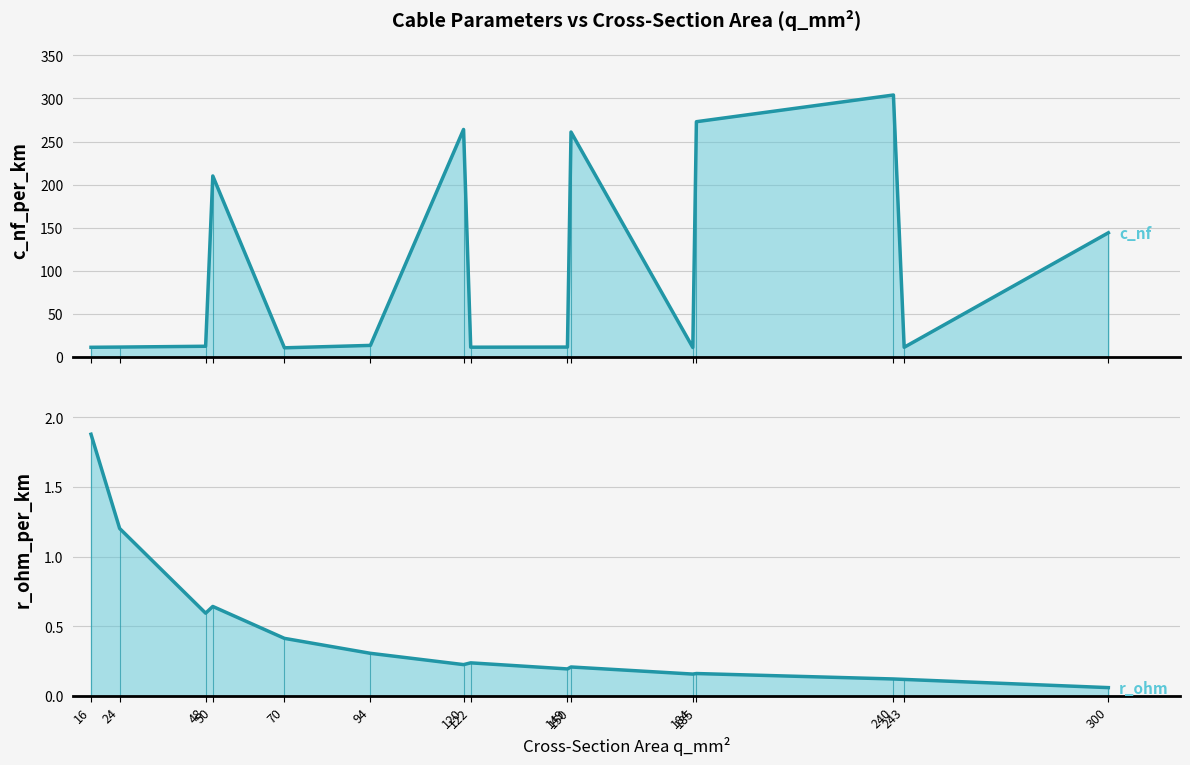

Where is c_nf_per_km (trend) nearest to the value 157?

300